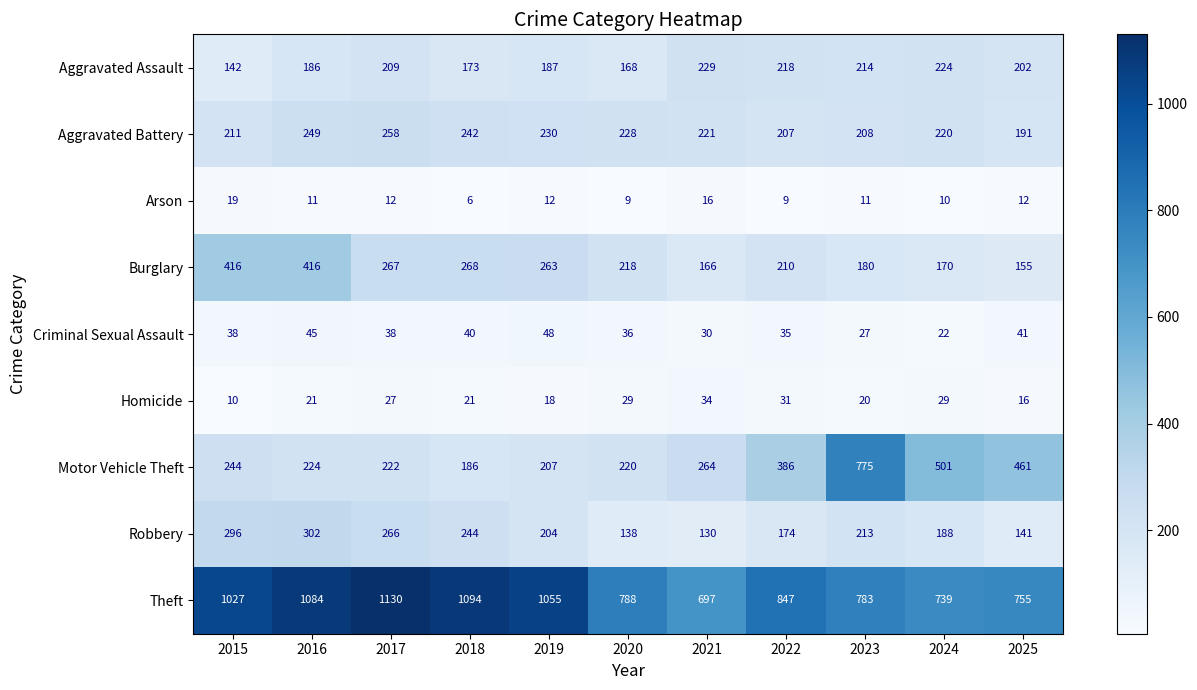

Rank the series by their maximum value, from lowest to highest.

Arson, Homicide, Criminal Sexual Assault, Aggravated Assault, Aggravated Battery, Robbery, Burglary, Motor Vehicle Theft, Theft